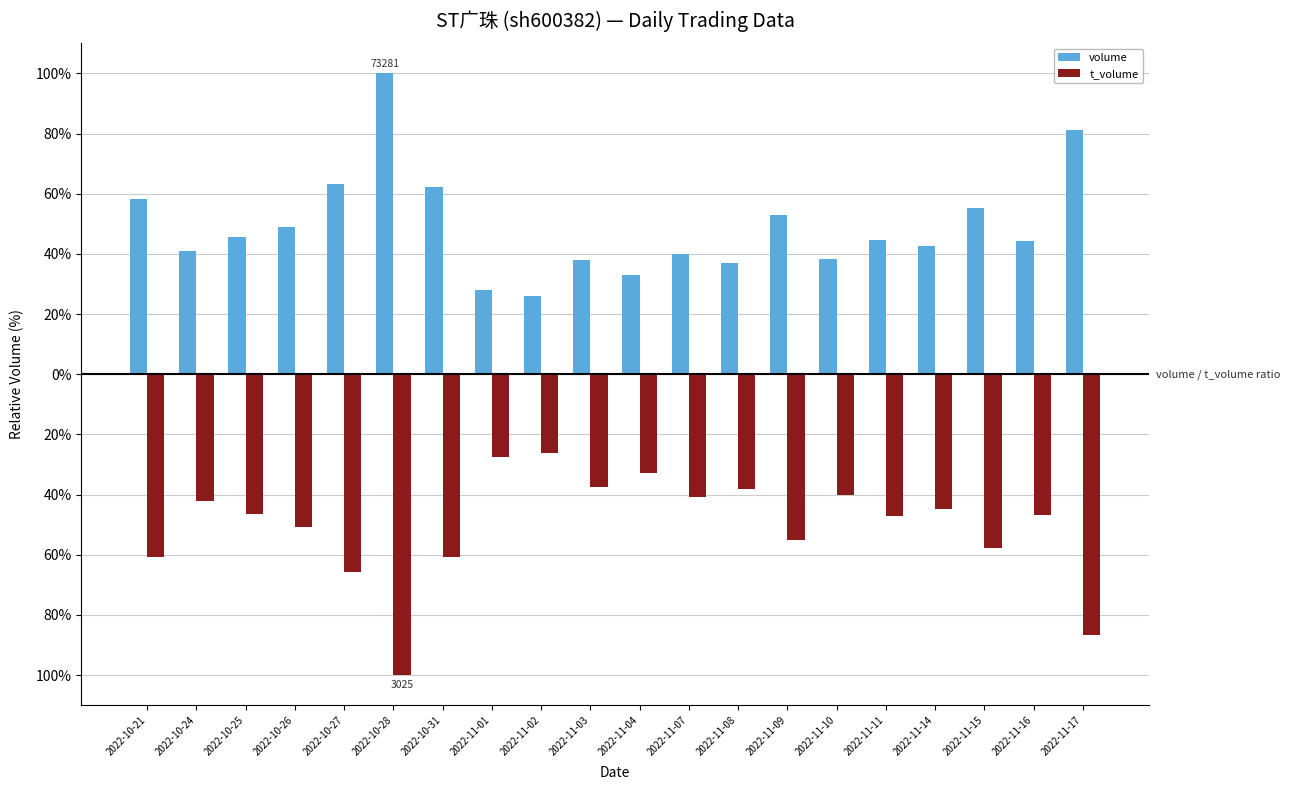

What is the maximum value shown in the chart?

100.0